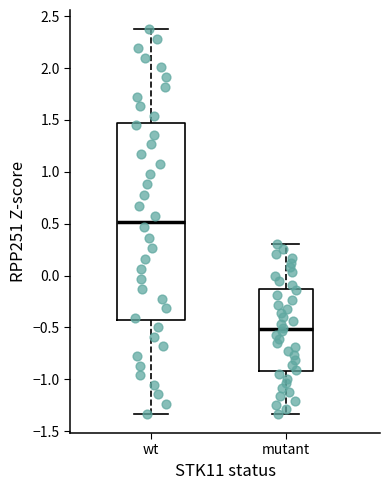

Comparing the boxes themselves (not the whiskers), which one is the tallest?

wt